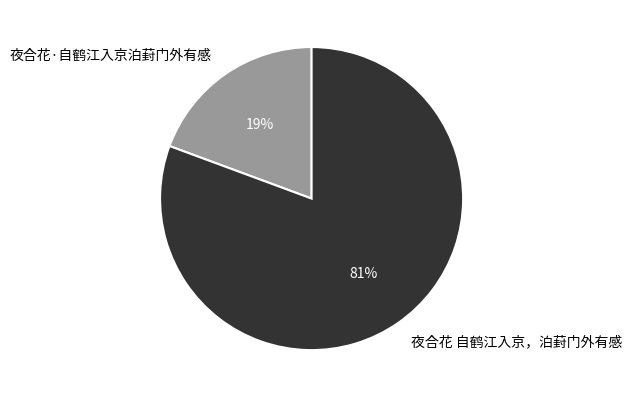

To the nearest percent, what is the average slice percentage?

50%